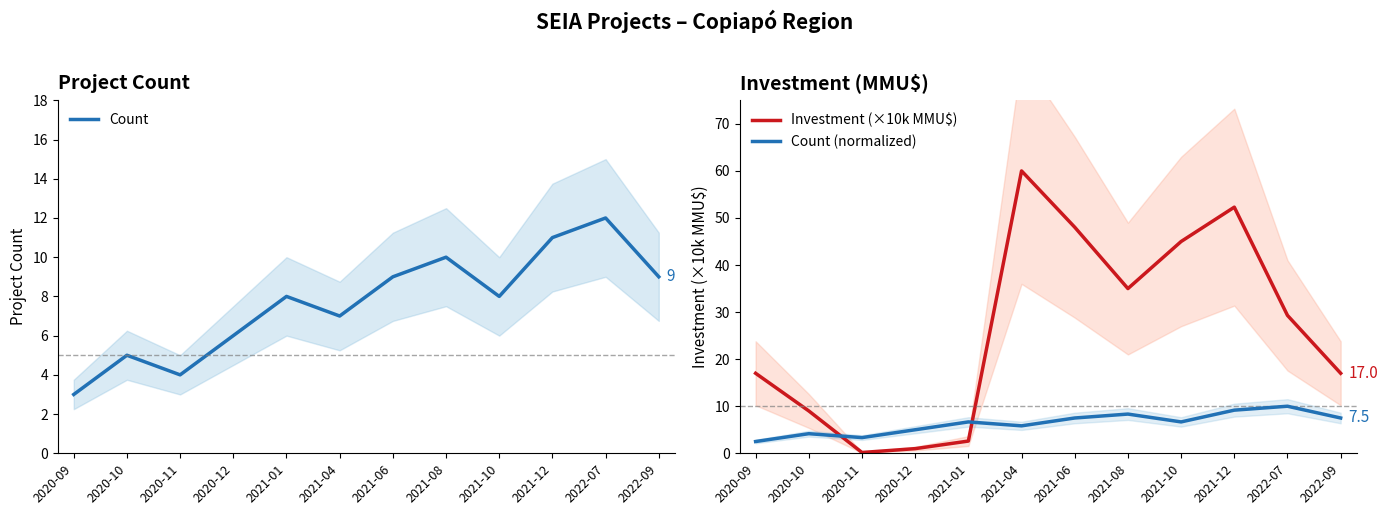

At which label does Count (normalized) reach its peak?

2022-07